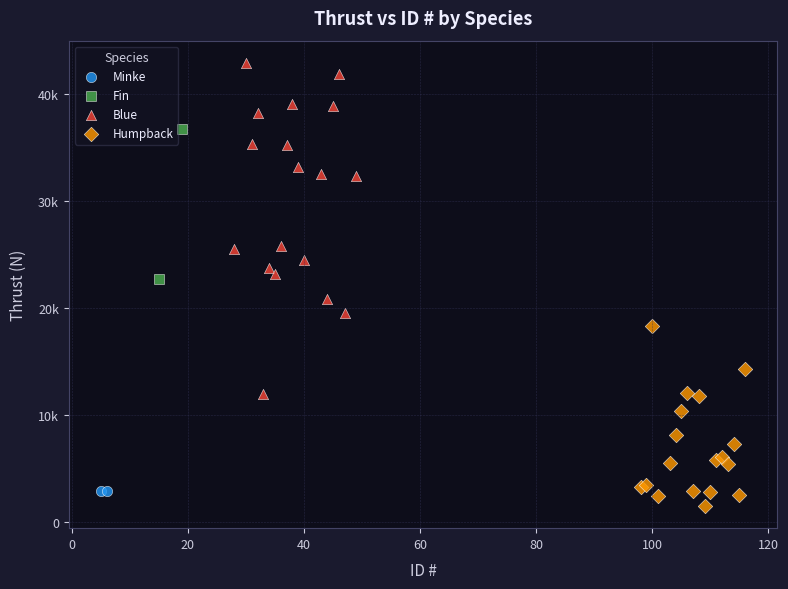

Which series has the largest Y range (max minus min)?

Blue